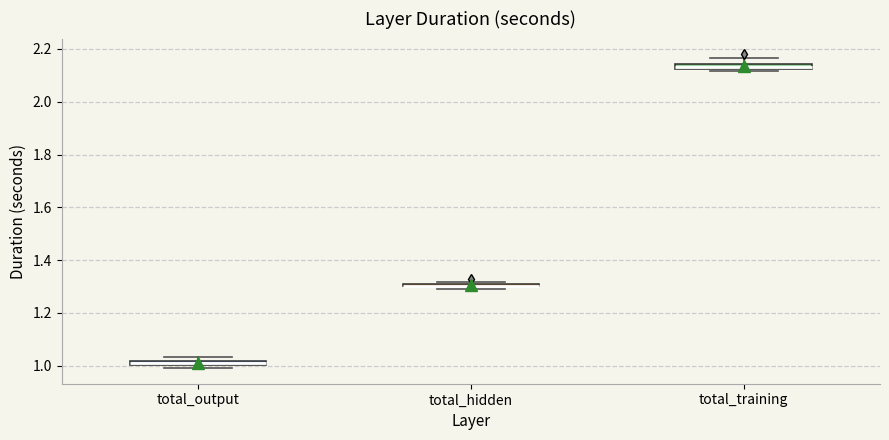

Where is the upper edge of the box for total_output on the y-axis? The values are not printed on the chart, so give them approximately, as read against the axis.

1.02